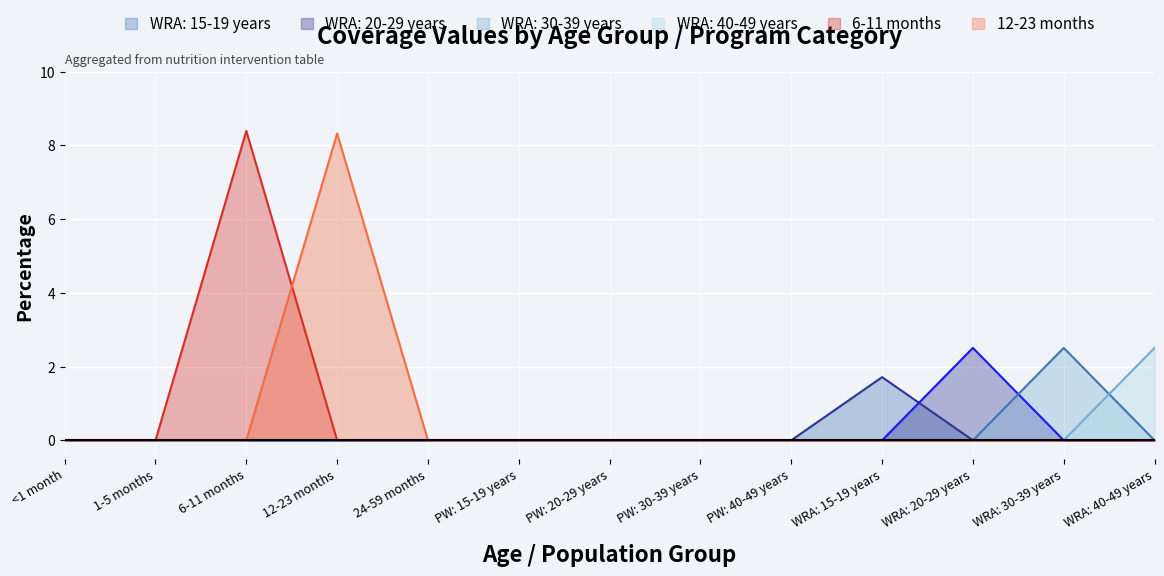

Reading left to right, what are all the values shown in this chart?

WRA: 15-19 years: <1 month=0.0	1-5 months=0.0	6-11 months=0.0	12-23 months=0.0	24-59 months=0.0	PW: 15-19 years=0.0	PW: 20-29 years=0.0	PW: 30-39 years=0.0	PW: 40-49 years=0.0	WRA: 15-19 years=1.7	WRA: 20-29 years=0.0	WRA: 30-39 years=0.0	WRA: 40-49 years=0.0
WRA: 20-29 years: <1 month=0.0	1-5 months=0.0	6-11 months=0.0	12-23 months=0.0	24-59 months=0.0	PW: 15-19 years=0.0	PW: 20-29 years=0.0	PW: 30-39 years=0.0	PW: 40-49 years=0.0	WRA: 15-19 years=0.0	WRA: 20-29 years=2.5	WRA: 30-39 years=0.0	WRA: 40-49 years=0.0
WRA: 30-39 years: <1 month=0.0	1-5 months=0.0	6-11 months=0.0	12-23 months=0.0	24-59 months=0.0	PW: 15-19 years=0.0	PW: 20-29 years=0.0	PW: 30-39 years=0.0	PW: 40-49 years=0.0	WRA: 15-19 years=0.0	WRA: 20-29 years=0.0	WRA: 30-39 years=2.5	WRA: 40-49 years=0.0
WRA: 40-49 years: <1 month=0.0	1-5 months=0.0	6-11 months=0.0	12-23 months=0.0	24-59 months=0.0	PW: 15-19 years=0.0	PW: 20-29 years=0.0	PW: 30-39 years=0.0	PW: 40-49 years=0.0	WRA: 15-19 years=0.0	WRA: 20-29 years=0.0	WRA: 30-39 years=0.0	WRA: 40-49 years=2.5
6-11 months: <1 month=0.0	1-5 months=0.0	6-11 months=8.4	12-23 months=0.0	24-59 months=0.0	PW: 15-19 years=0.0	PW: 20-29 years=0.0	PW: 30-39 years=0.0	PW: 40-49 years=0.0	WRA: 15-19 years=0.0	WRA: 20-29 years=0.0	WRA: 30-39 years=0.0	WRA: 40-49 years=0.0
12-23 months: <1 month=0.0	1-5 months=0.0	6-11 months=0.0	12-23 months=8.3	24-59 months=0.0	PW: 15-19 years=0.0	PW: 20-29 years=0.0	PW: 30-39 years=0.0	PW: 40-49 years=0.0	WRA: 15-19 years=0.0	WRA: 20-29 years=0.0	WRA: 30-39 years=0.0	WRA: 40-49 years=0.0